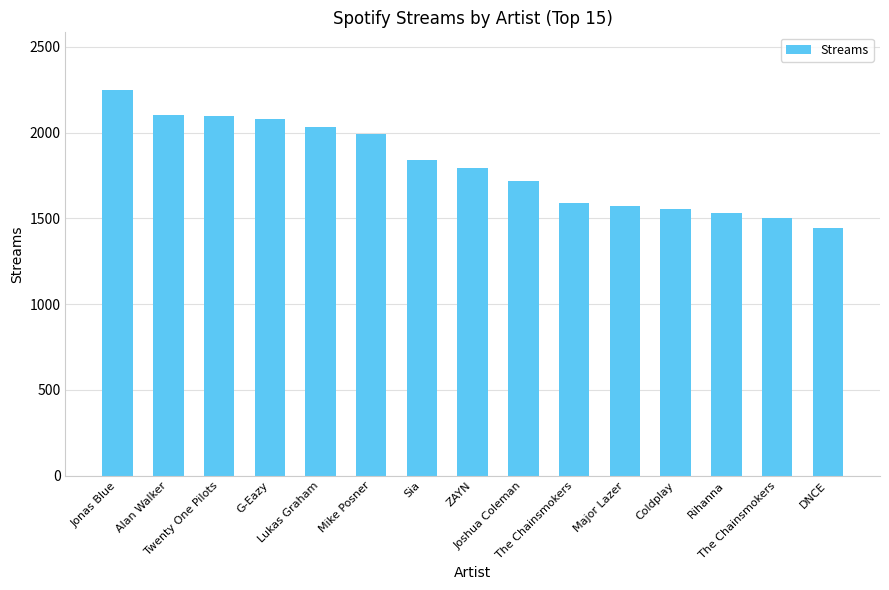

Are the bars horizontal?

No